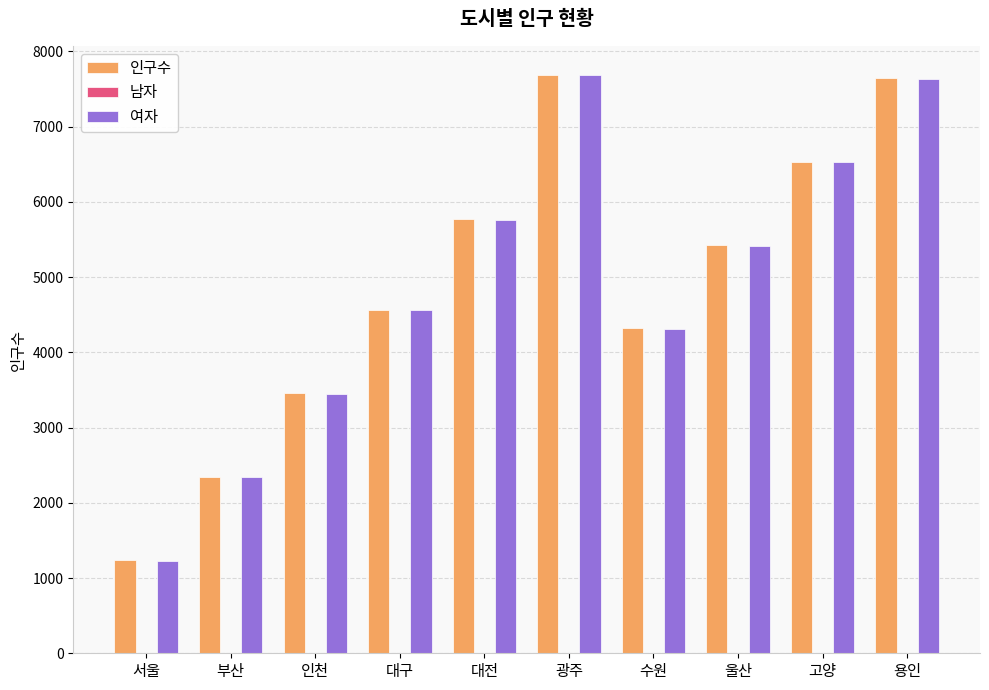

What is the sum of all 인구수 values?

48982